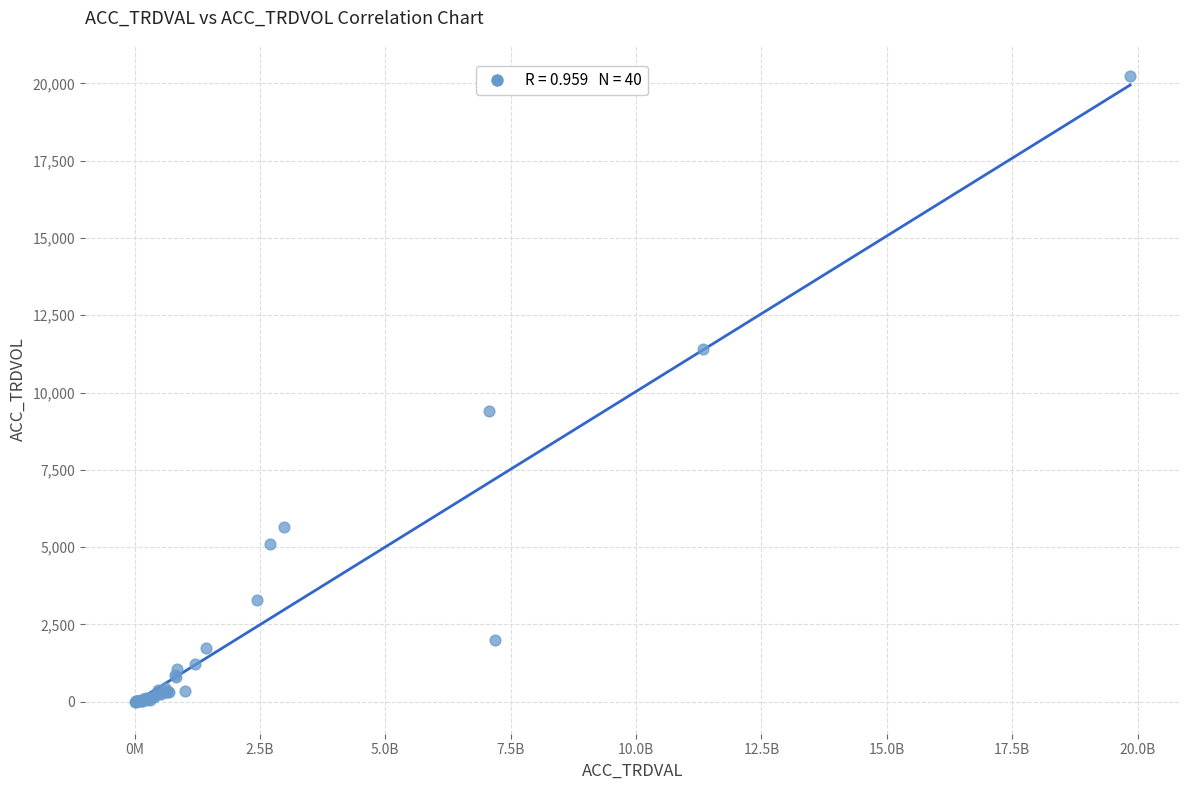

What Y value in the scatter plot is closest to 10118?

9415